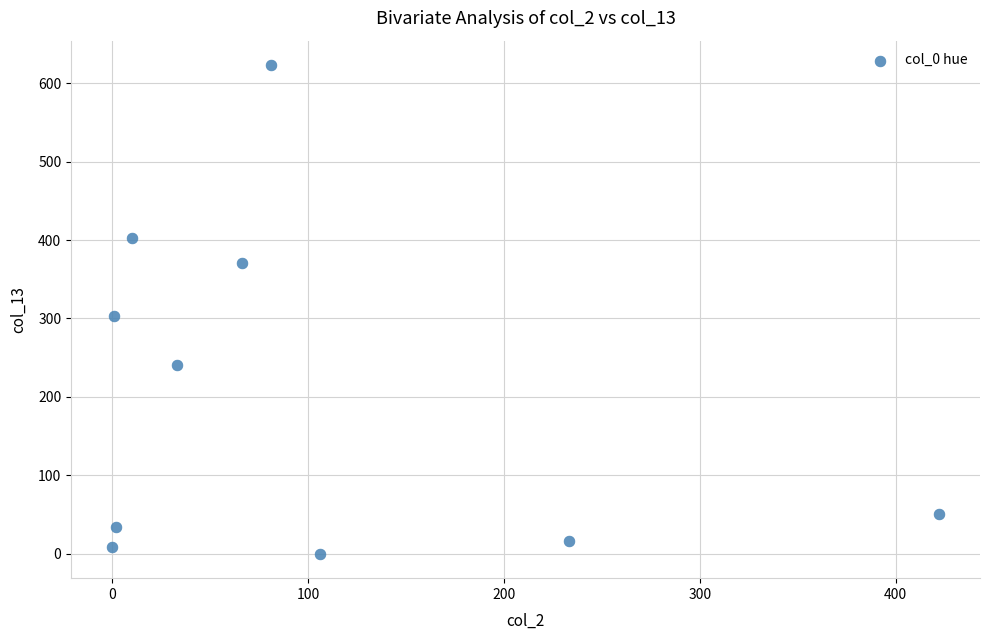

What is the range of X values (max minus min)?

422